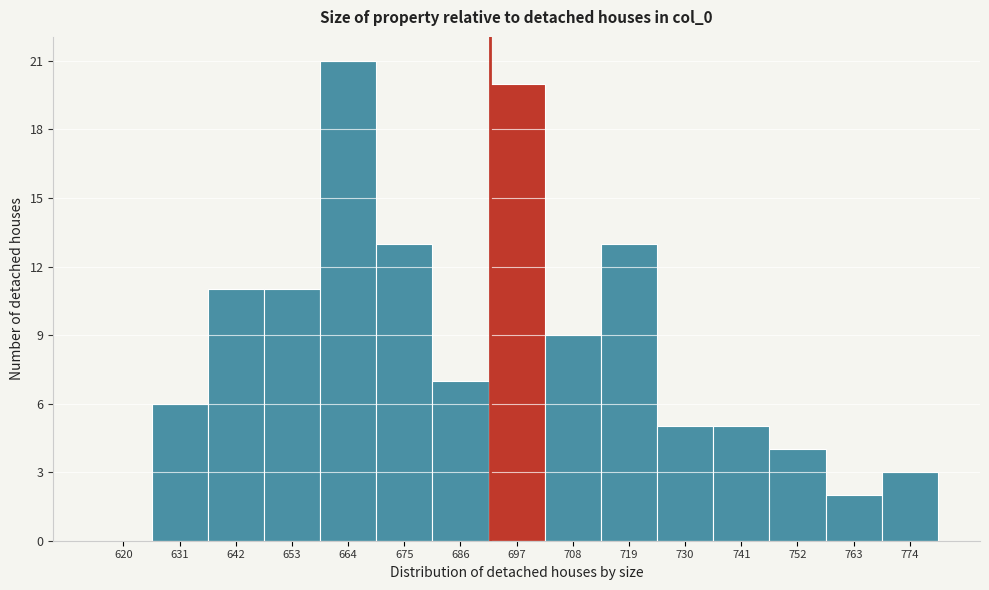

Reading right to left, what are all the values shown in this chart?

774=3	763=2	752=4	741=5	730=5	719=13	708=9	697=20	686=7	675=13	664=21	653=11	642=11	631=6	620=0